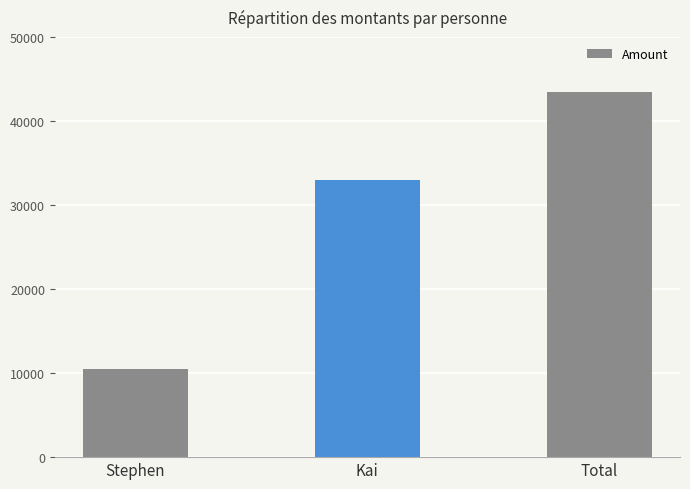

The value at Total is 18614. True or false?

False